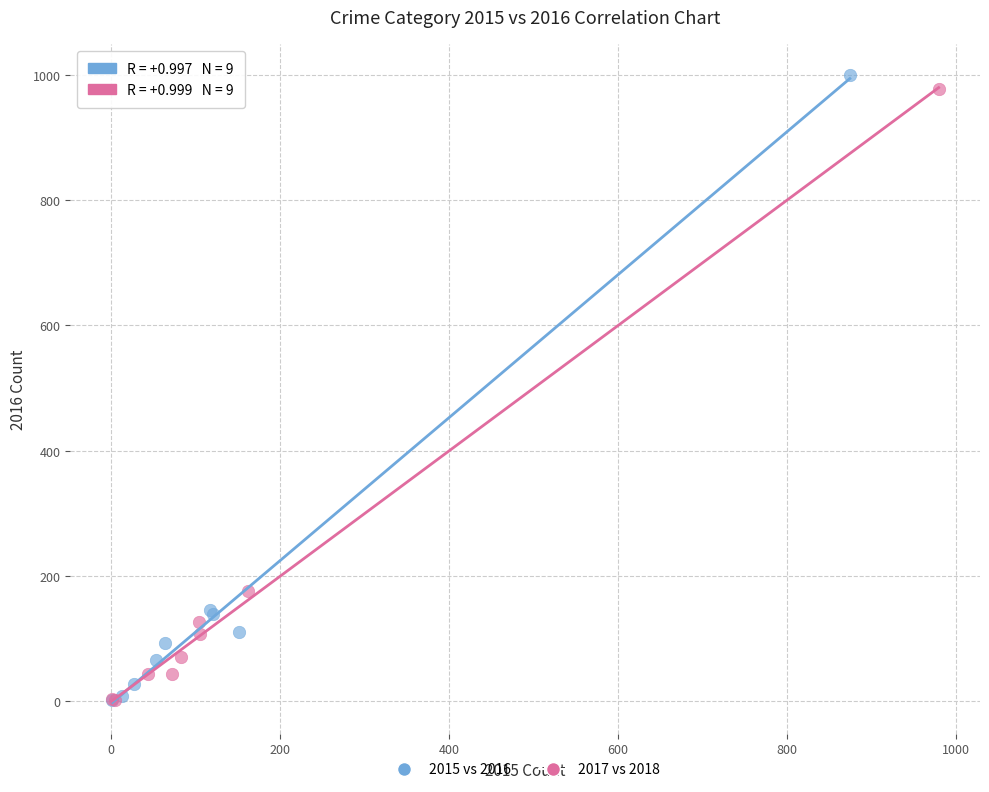

Which series reaches the maximum Y coordinate?

2015 vs 2016